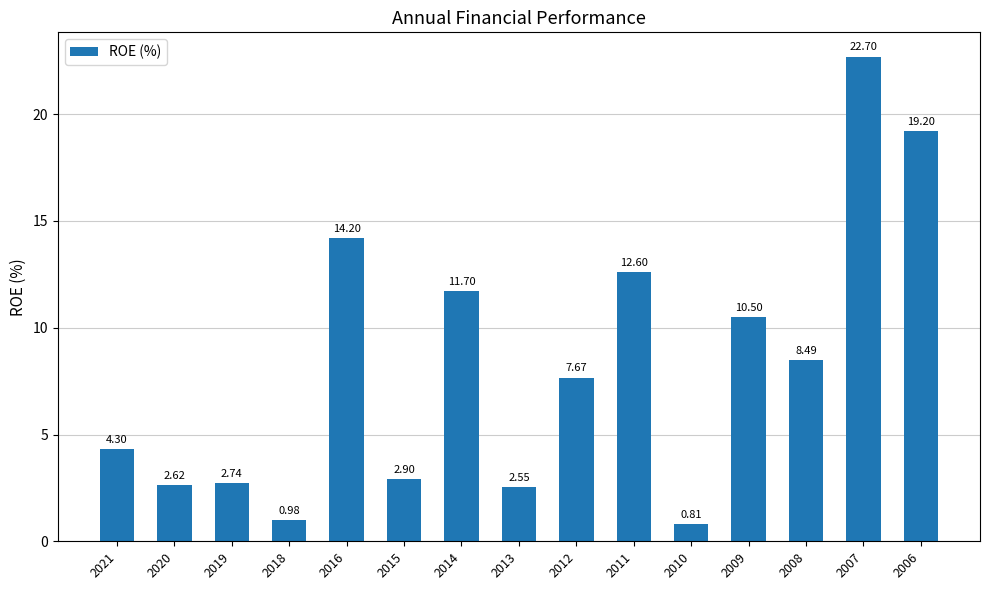

List the labels in order of value, largest first.

2007, 2006, 2016, 2011, 2014, 2009, 2008, 2012, 2021, 2015, 2019, 2020, 2013, 2018, 2010